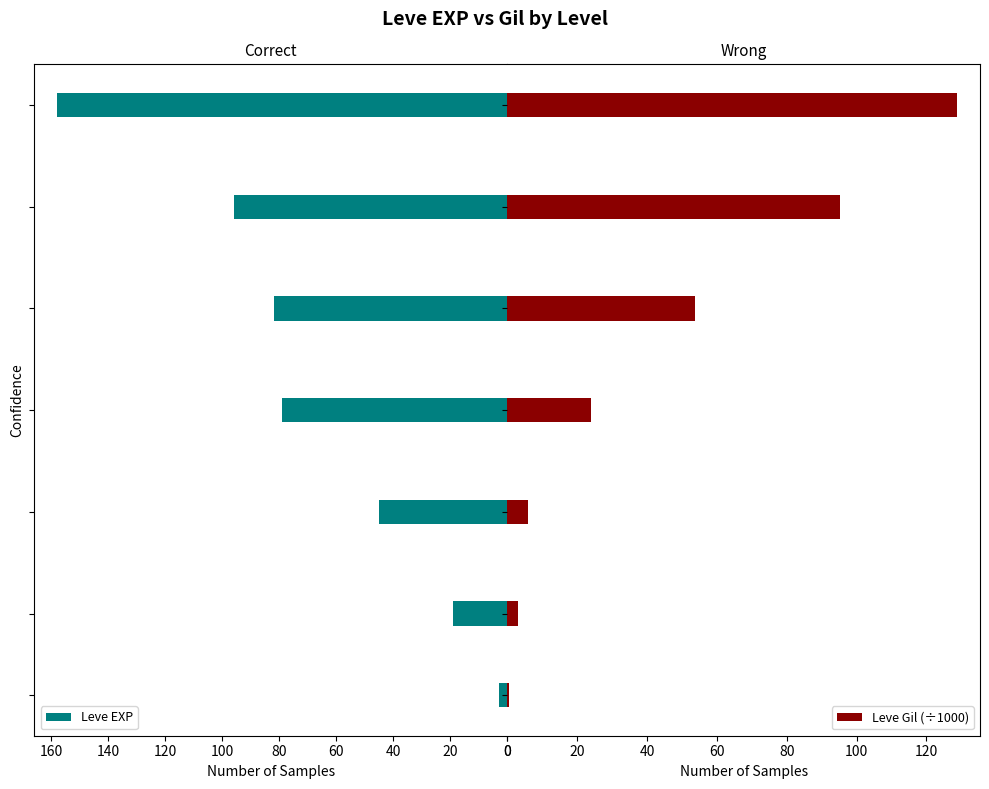

What is the maximum value for Leve Gil (÷1000)?

128.9